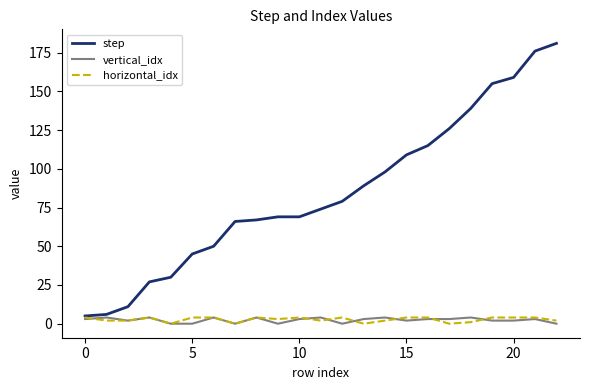

What is the minimum value for step?

5